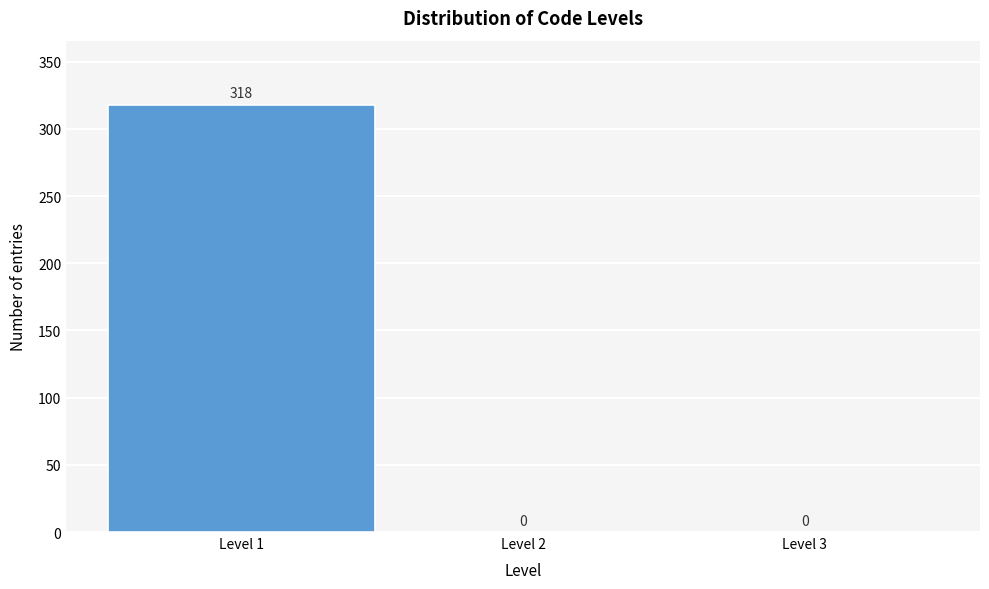

Over which range of the x-axis is the bar tallest?

0.5 to 1.5